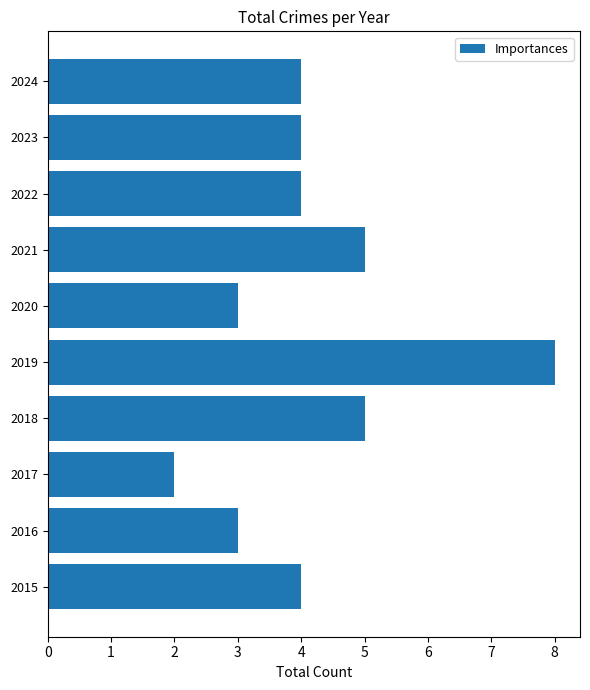

What is the difference between the maximum and second lowest values?

5